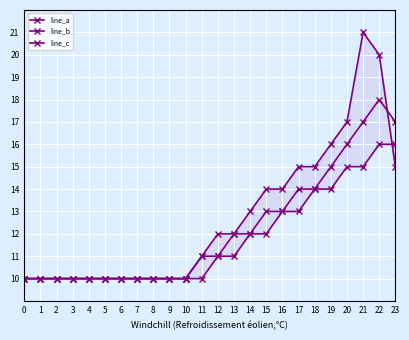

List the labels in order of line_b value, largest first.

22, 21, 23, 20, 19, 17, 18, 15, 16, 13, 14, 11, 12, 0, 1, 2, 3, 4, 5, 6, 7, 8, 9, 10